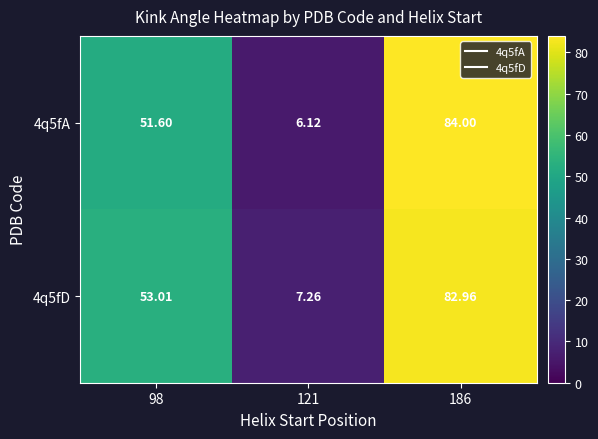

Is the value of 4q5fD at 98 greater than the value of 4q5fA at 186?

No